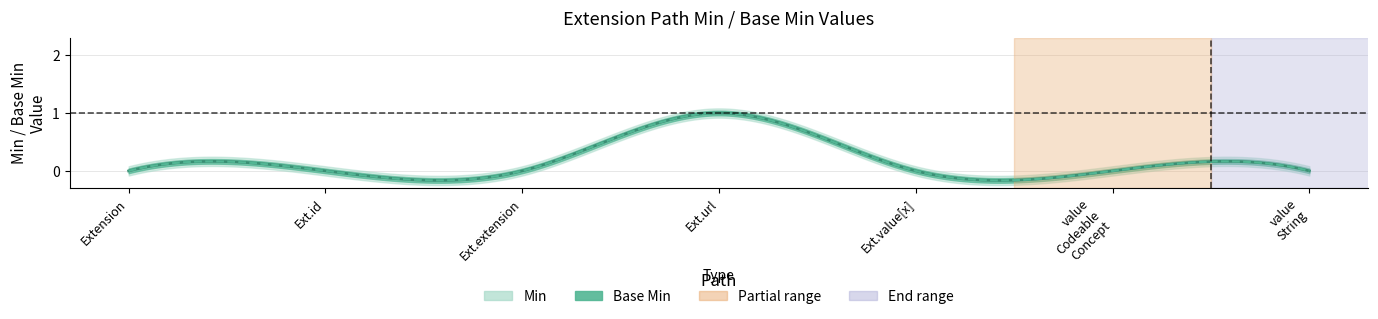

What is the difference between the maximum and minimum values in the Base Min series?

1